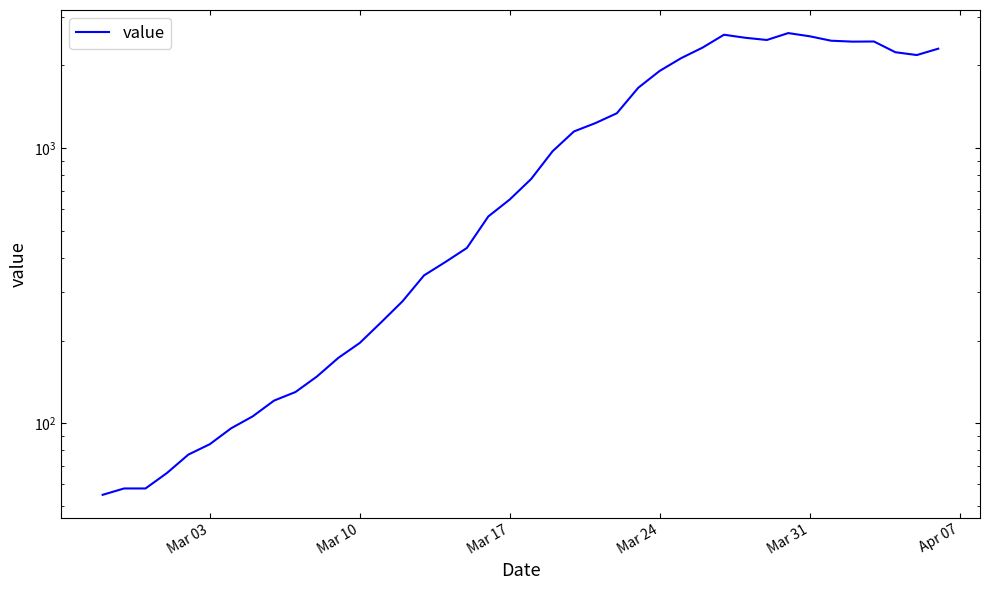

How many points are lower than both their immediate neighbors (excluding endpoints)?

3